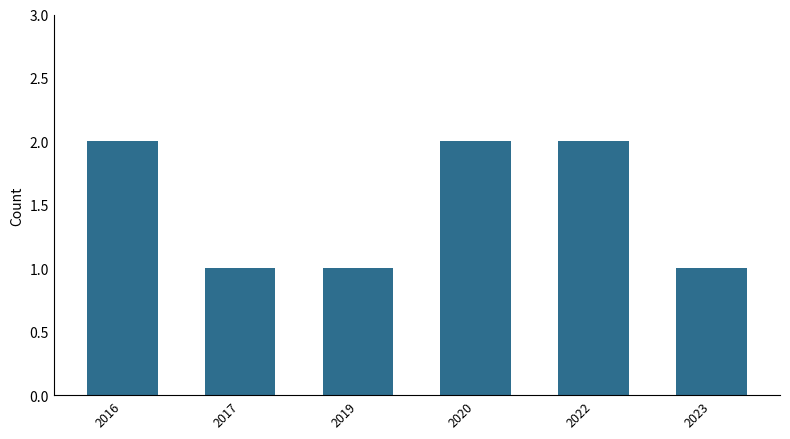

What is the average value?

2